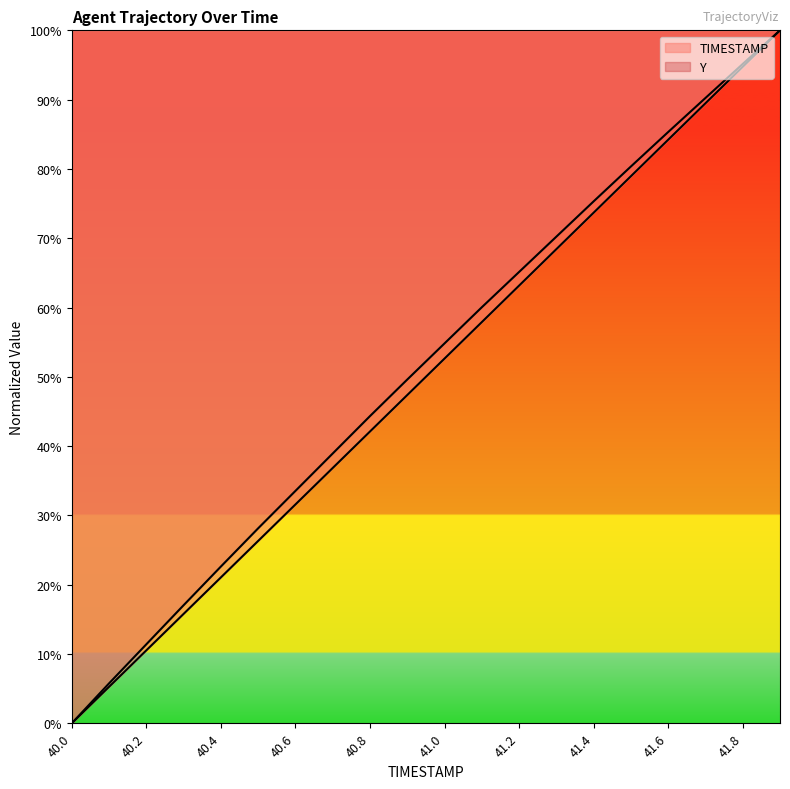

Which series has the widest spread of values?

TIMESTAMP